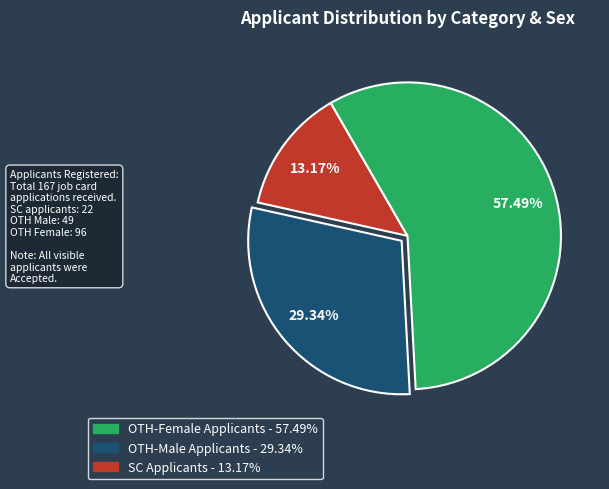

Does any single category account for the majority?

Yes